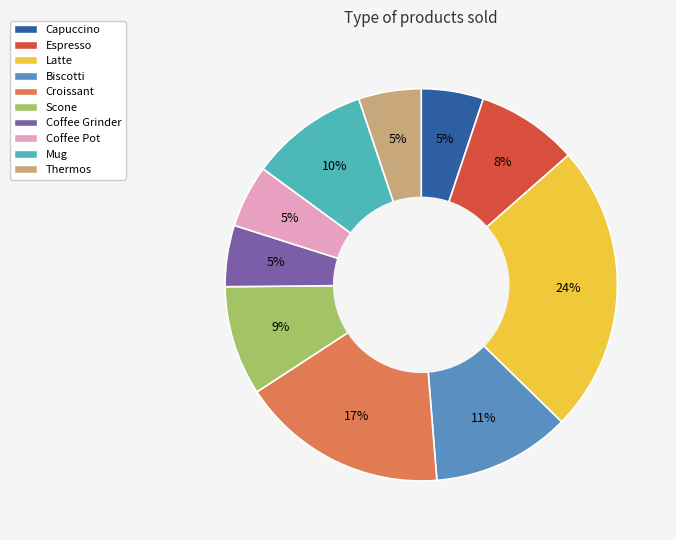

To the nearest percent, what percentage of the pie is Scone?

9%